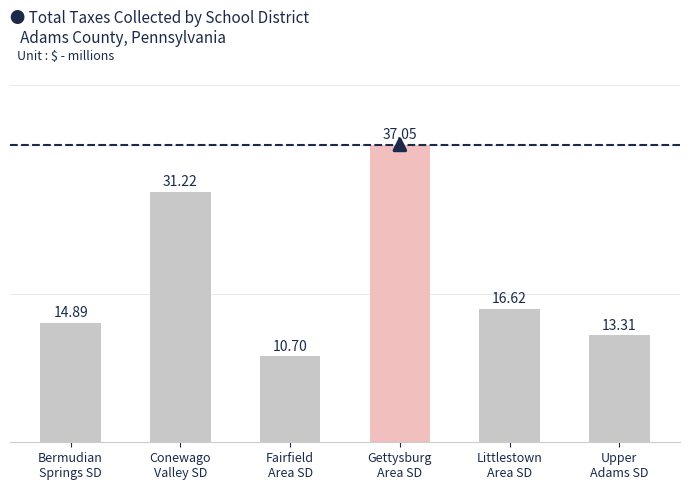

Is it true that the value at Gettysburg
Area SD is 48.2?

False